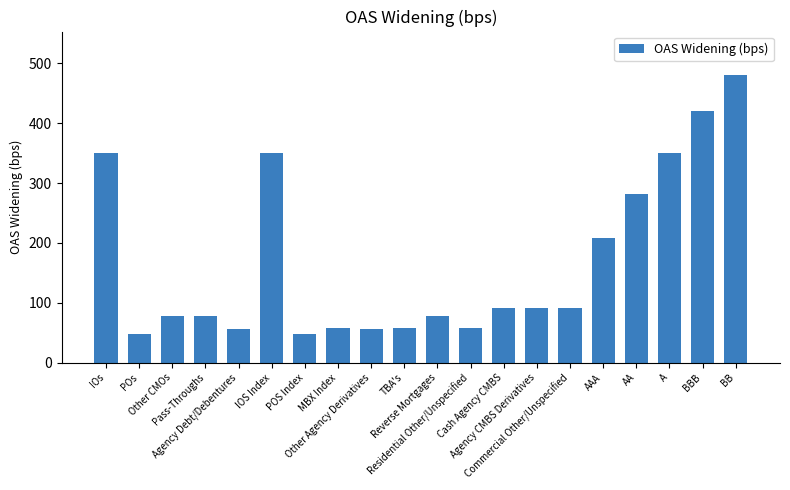

What is the greatest value displayed?

481.0